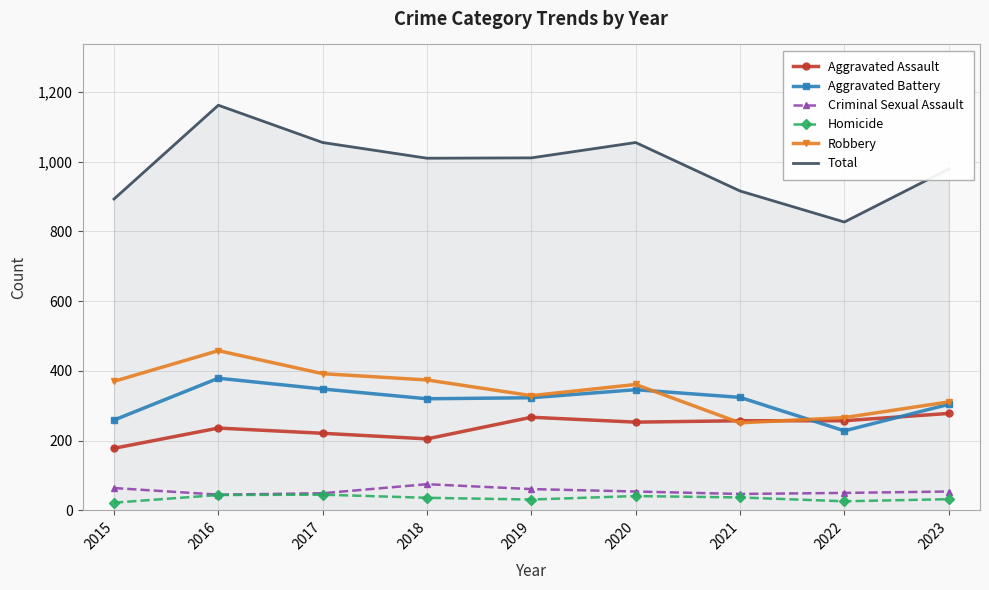

True or false: Total and Homicide cross at least once.

False